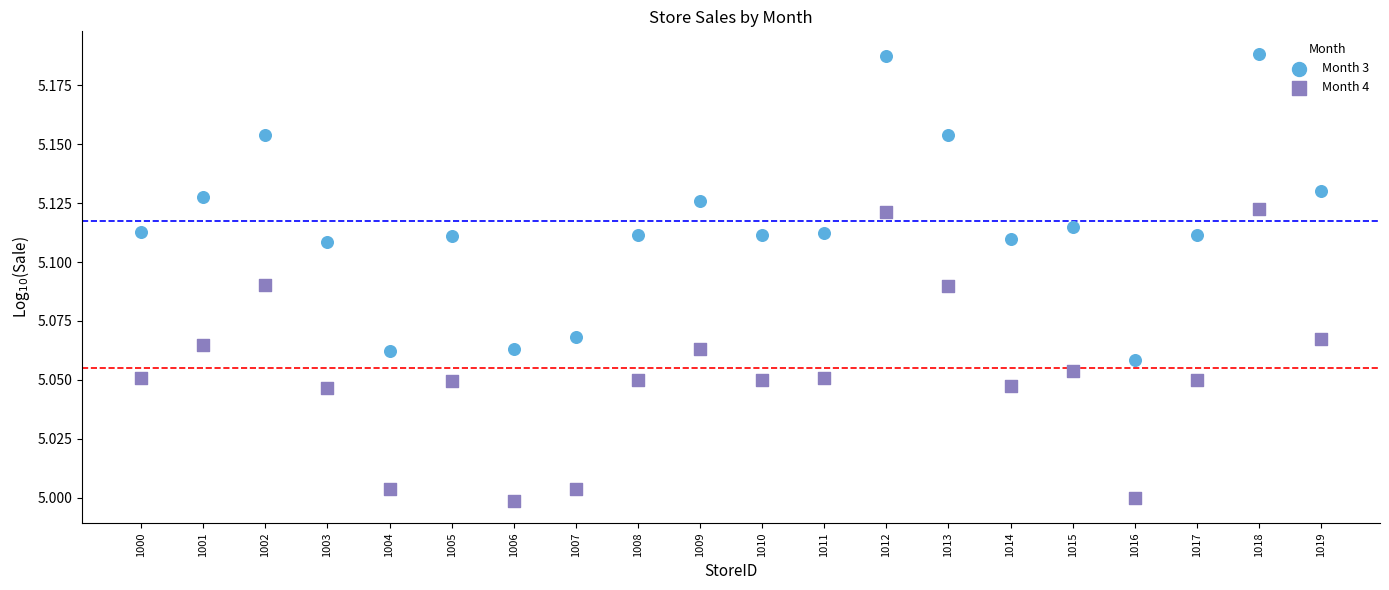

Which series contains the highest Y value?

Month 3